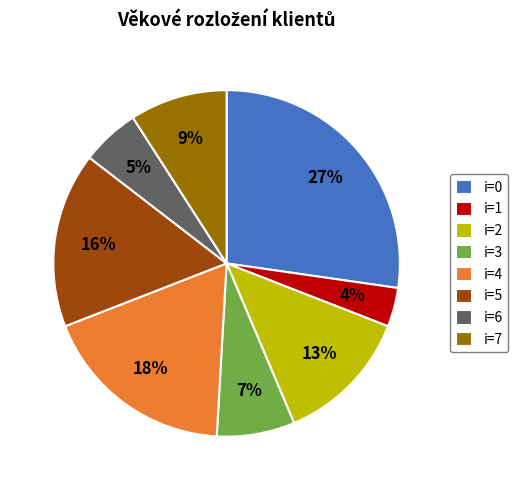

To the nearest percent, what is the difference between the i=6 and i=4 slice percentages?

13%